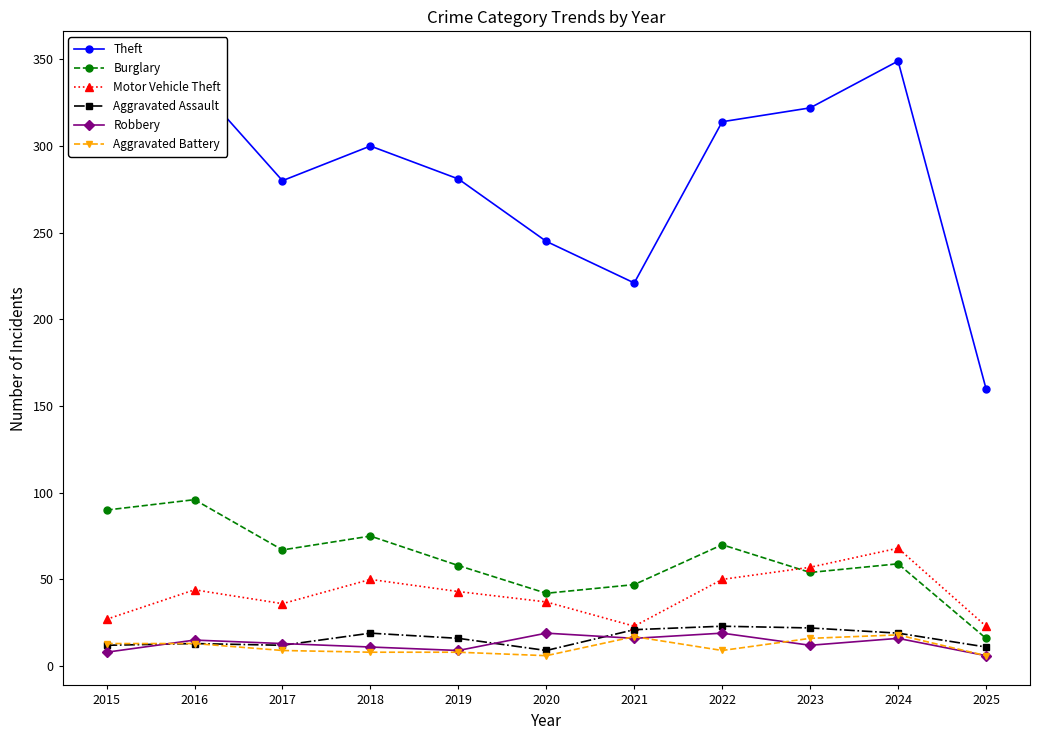

Is the value of Burglary at 2021 greater than the value of Robbery at 2022?

Yes